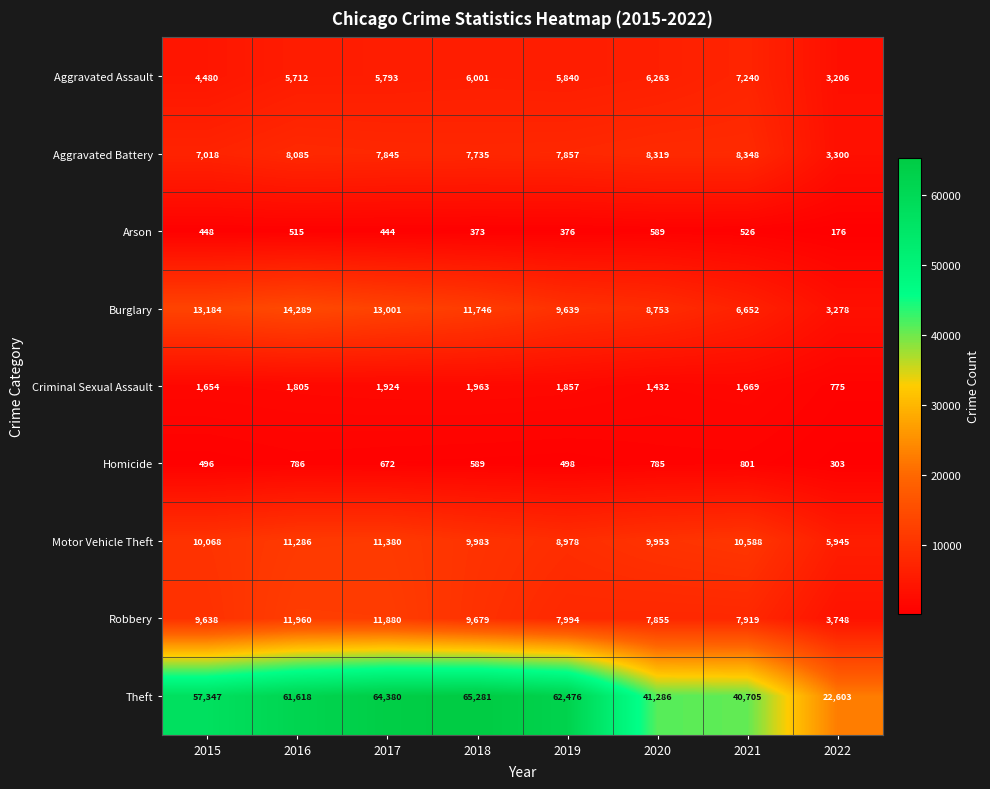

At 2018, list the series in order from smallest to largest.

Arson, Homicide, Criminal Sexual Assault, Aggravated Assault, Aggravated Battery, Robbery, Motor Vehicle Theft, Burglary, Theft